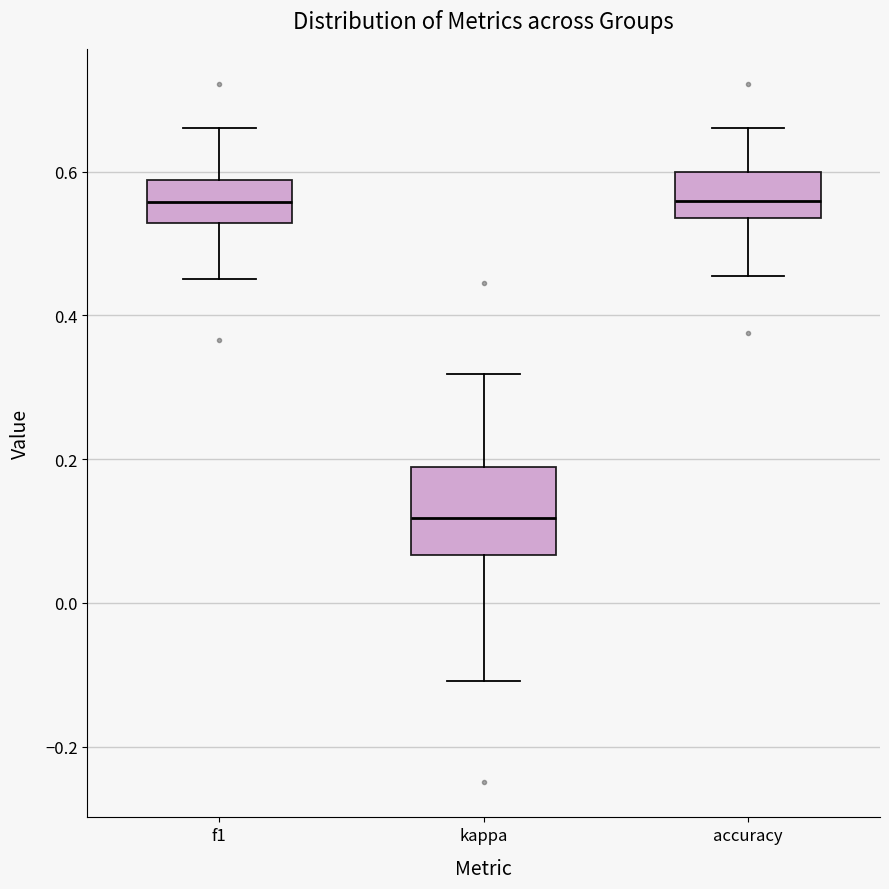

Reading left to right, read every box against the y-axis: the position of its median line, the range the box covers, and the ends of its whiskers. The values are not printed on the chart, so give them approximately, as read against the axis.

f1: median 0.56, box 0.52 to 0.58, whiskers 0.46 to 0.66
kappa: median 0.12, box 0.06 to 0.18, whiskers -0.10 to 0.32
accuracy: median 0.56, box 0.54 to 0.60, whiskers 0.46 to 0.66